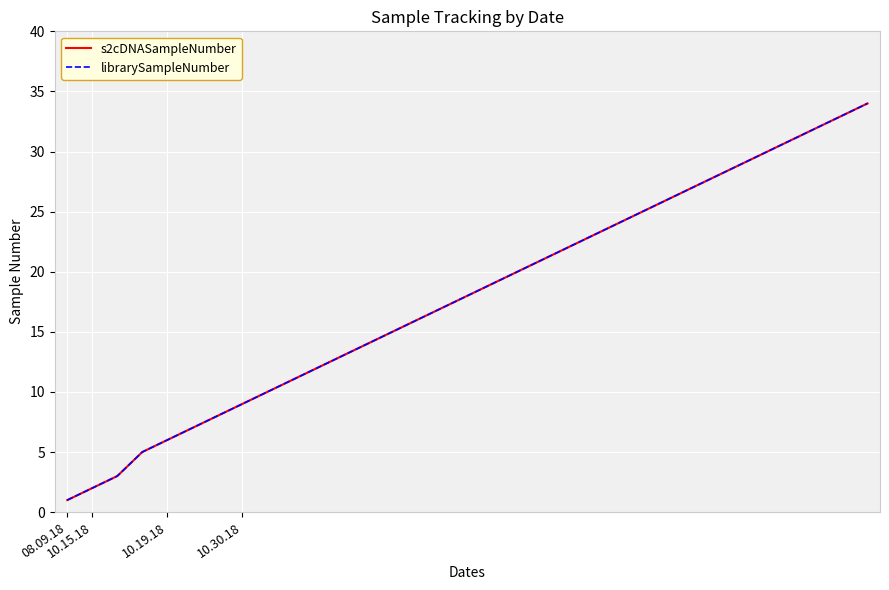

Which series has the largest range (max minus min)?

s2cDNASampleNumber